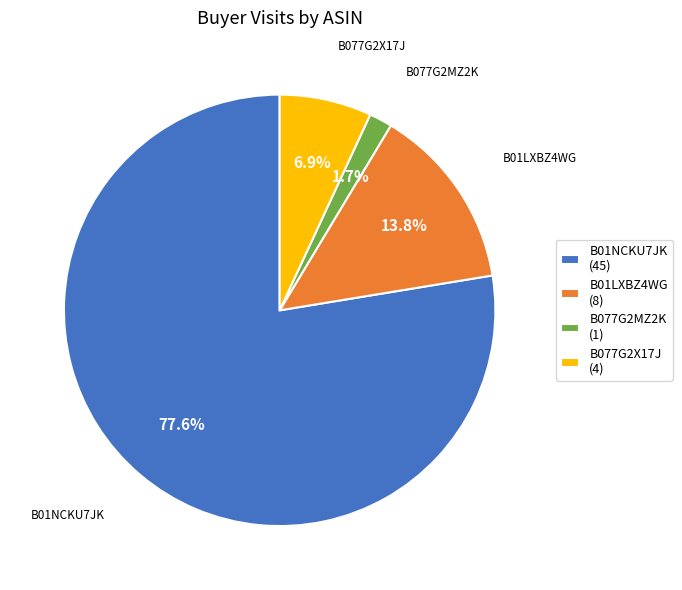

Rank the categories by value from highest to lowest.

B01NCKU7JK, B01LXBZ4WG, B077G2X17J, B077G2MZ2K